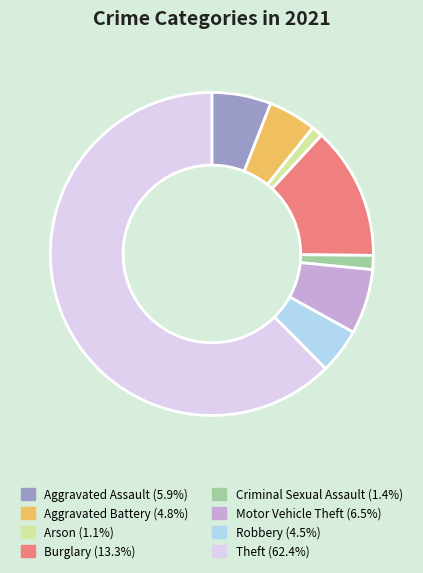

What is the largest slice in the pie chart?

Theft